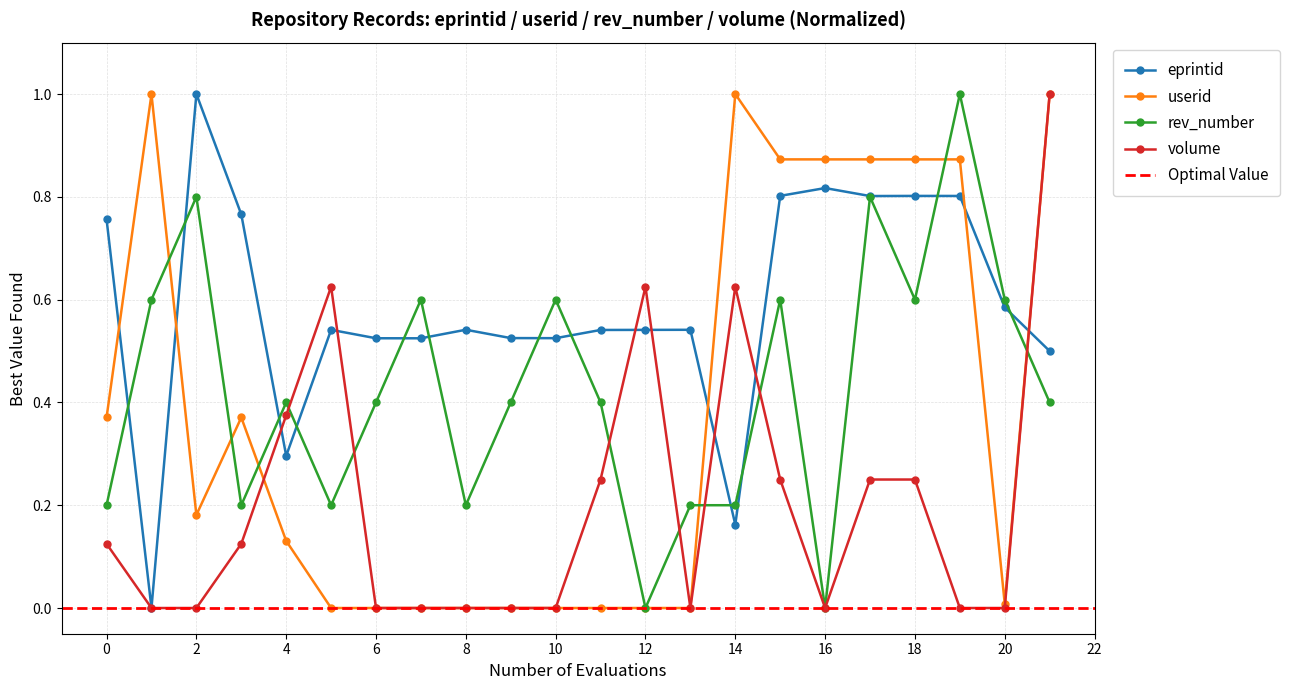

The value of eprintid at 0 is 0.3. True or false?

False